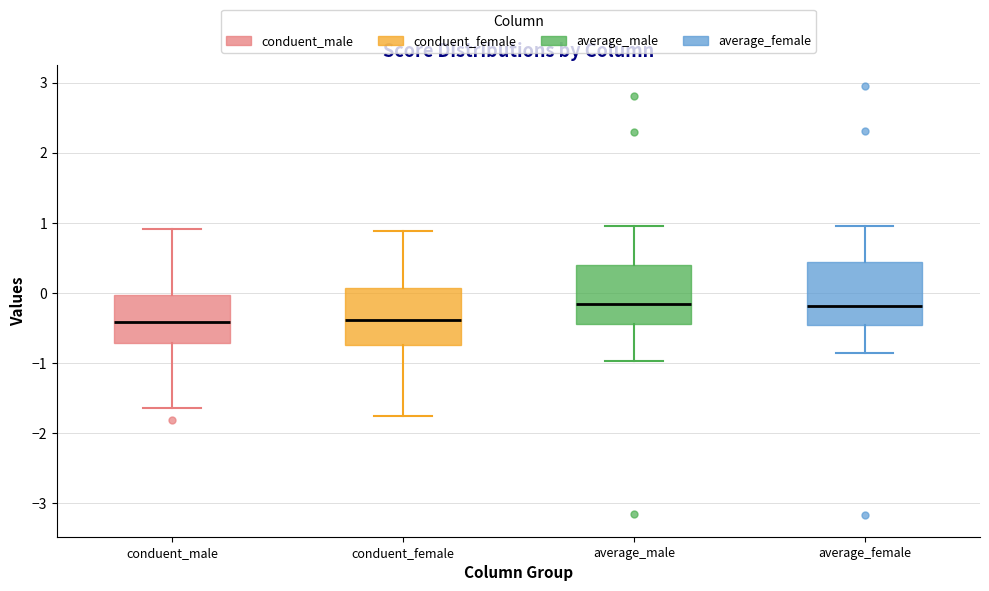

Reading left to right, transcribe this box plot: for each box, give where its median line is, the range the box spans, and where its two whiskers end, as read against the y-axis. The values are not printed on the chart, so give them approximately, as read against the axis.

conduent_male: median -0.4, box -0.7 to 0.0, whiskers -1.6 to 0.9
conduent_female: median -0.4, box -0.7 to 0.1, whiskers -1.8 to 0.9
average_male: median -0.2, box -0.4 to 0.4, whiskers -1.0 to 1.0
average_female: median -0.2, box -0.5 to 0.4, whiskers -0.9 to 1.0